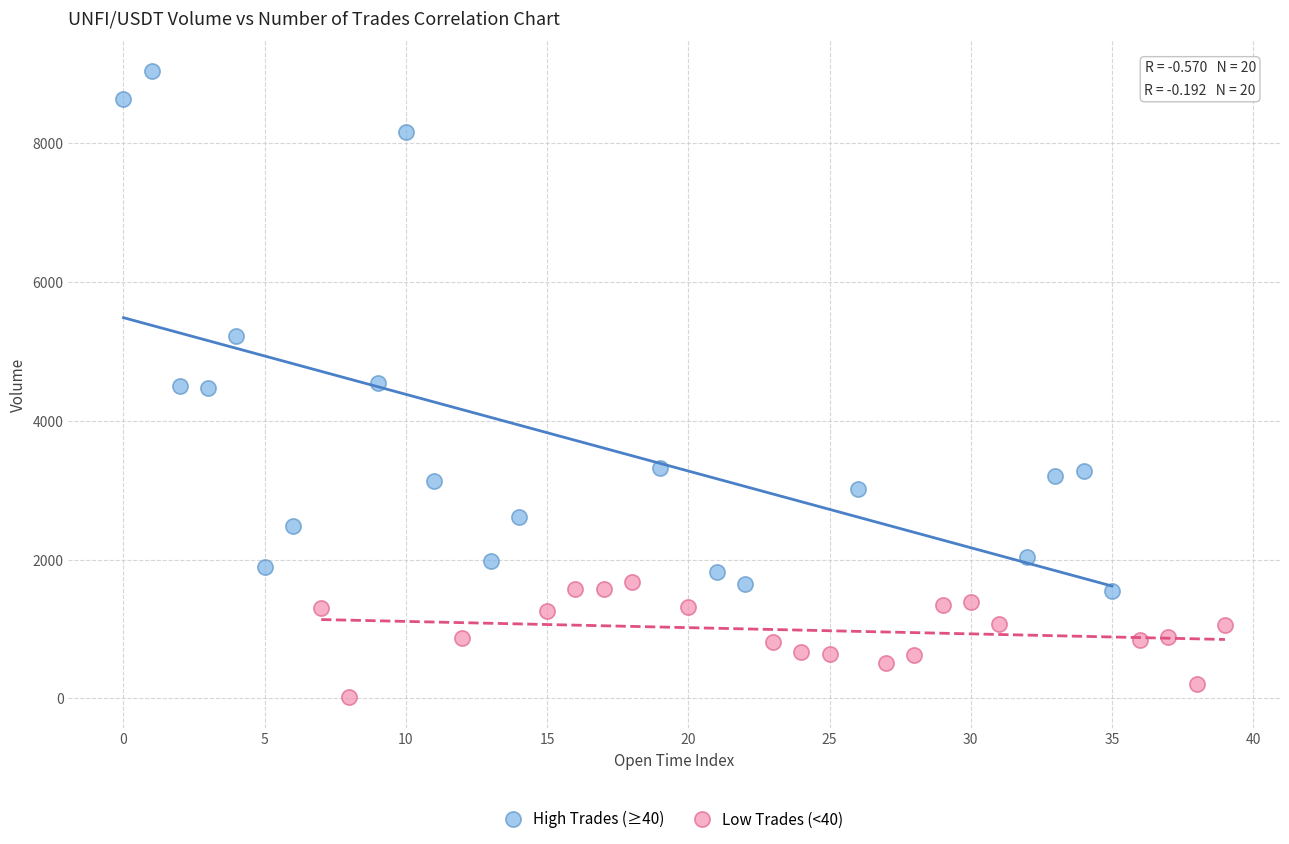

What are all the series names shown in the legend?

High Trades (≥40), Low Trades (<40)